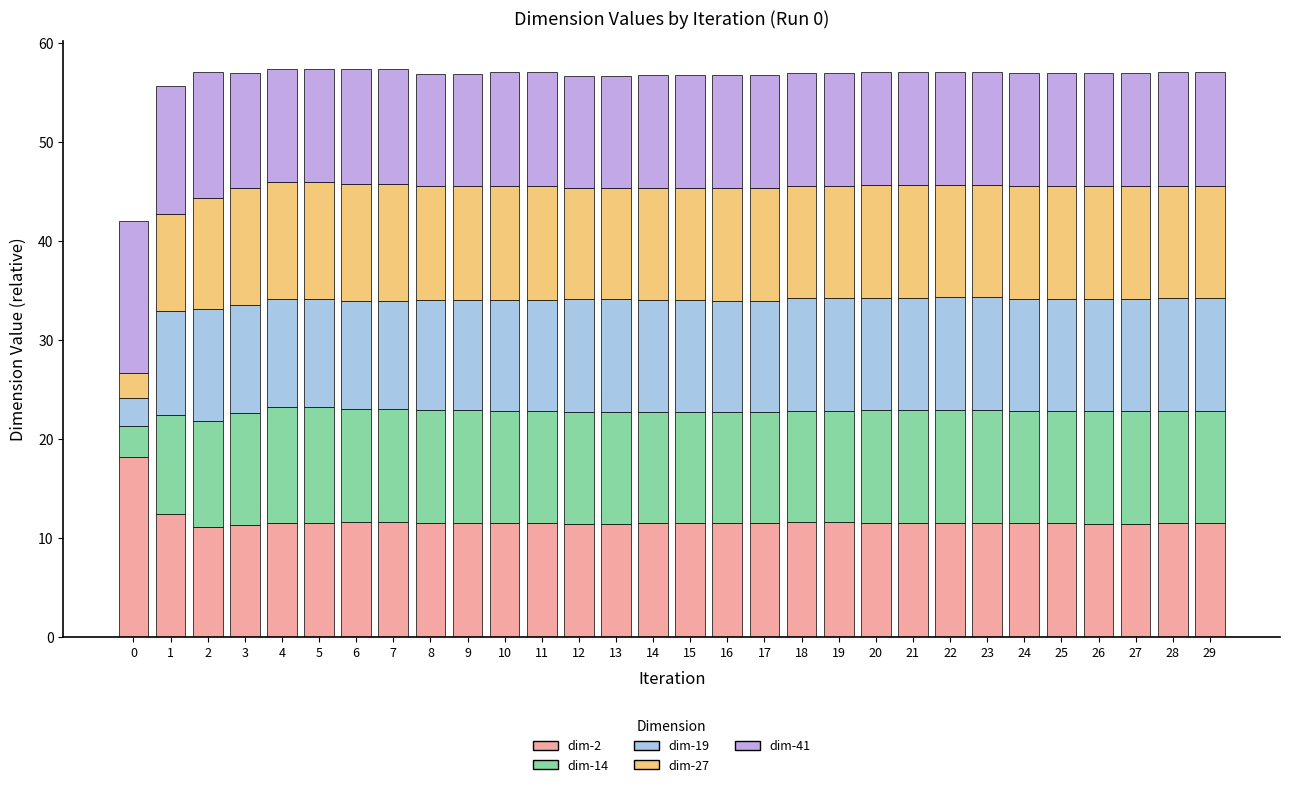

What is the highest value of the dim-2 series?

18.2